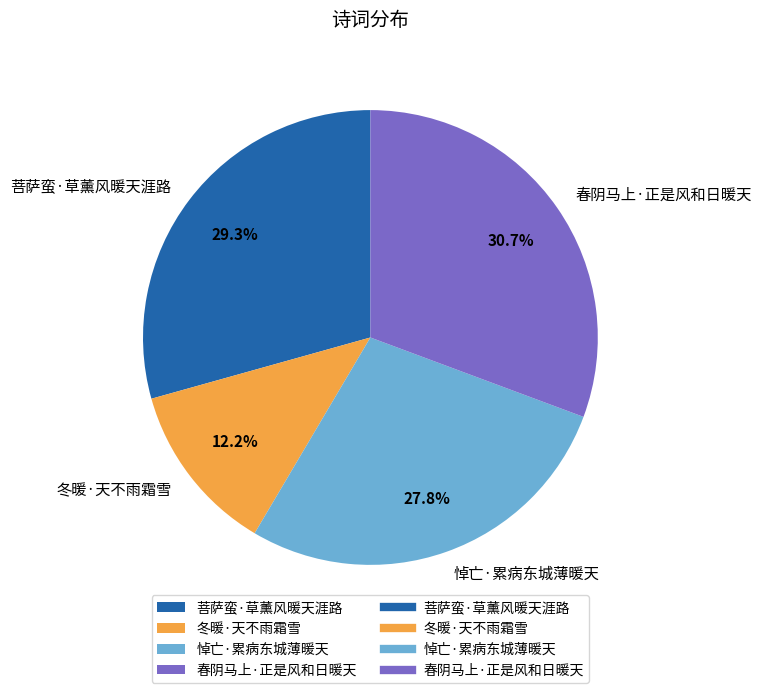

Is the sum of 悼亡·累病东城薄暖天 and 春阴马上·正是风和日暖天 greater than half?

Yes